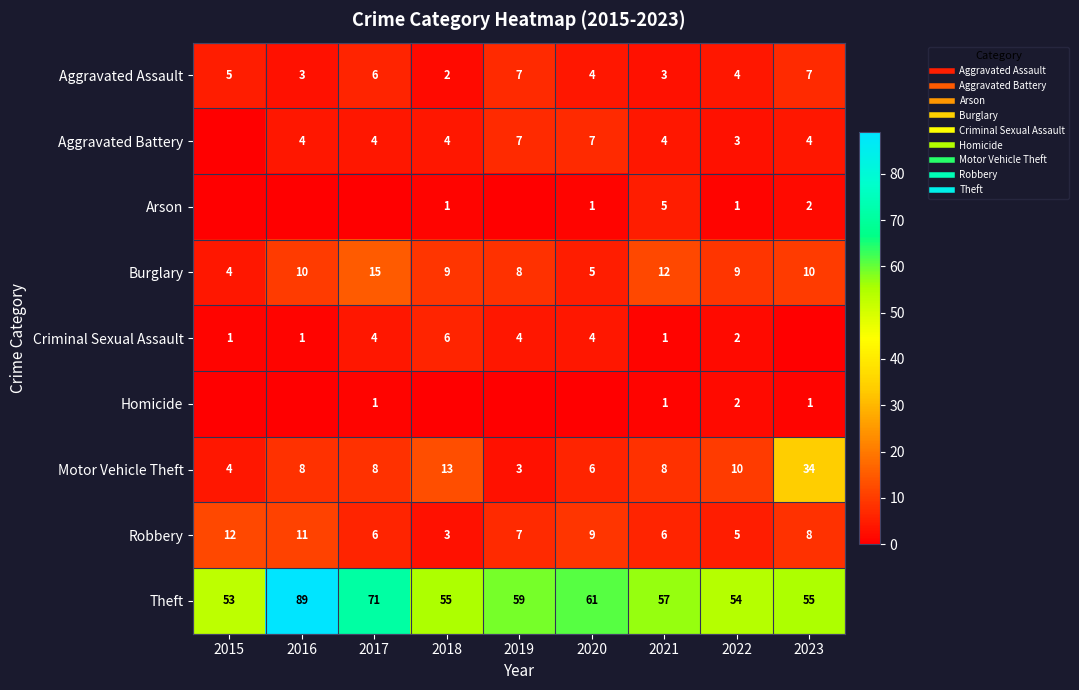

How many positive values does the Aggravated Battery series have?

8